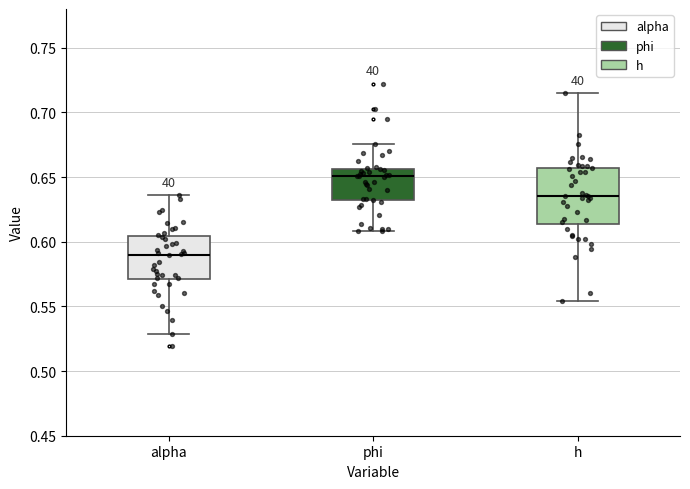

Which box's median line is the lowest?

alpha